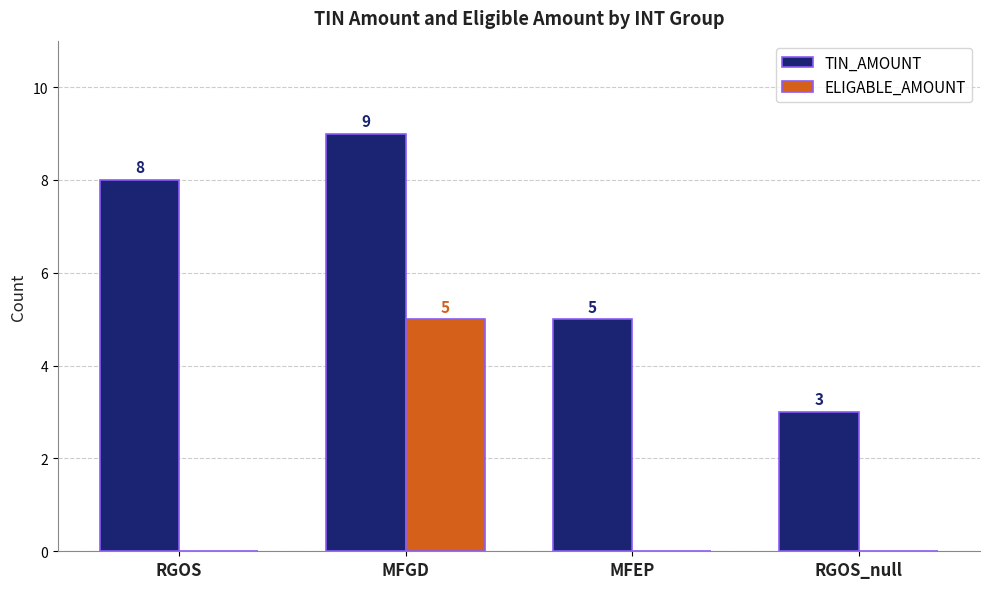

What is the sum of the TIN_AMOUNT values at MFGD and MFEP?

14